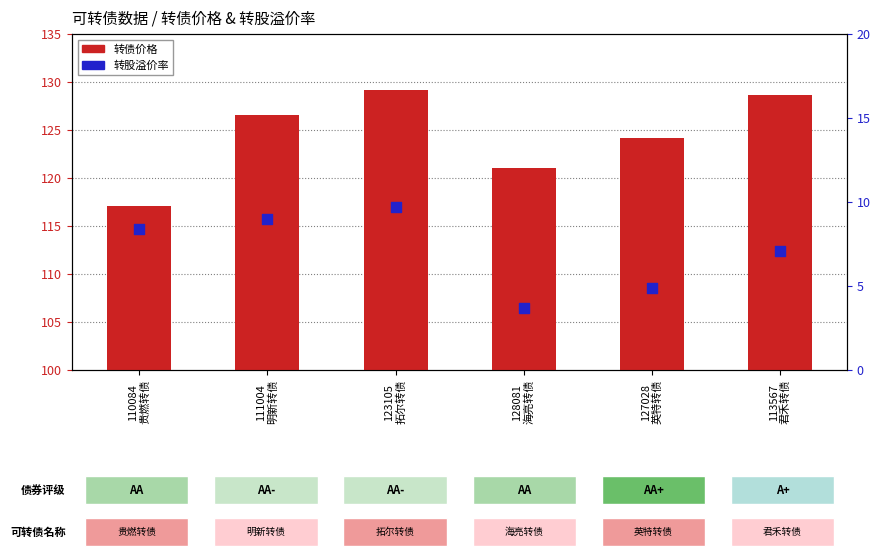

At how many categories does at least one series exceed 25?

6